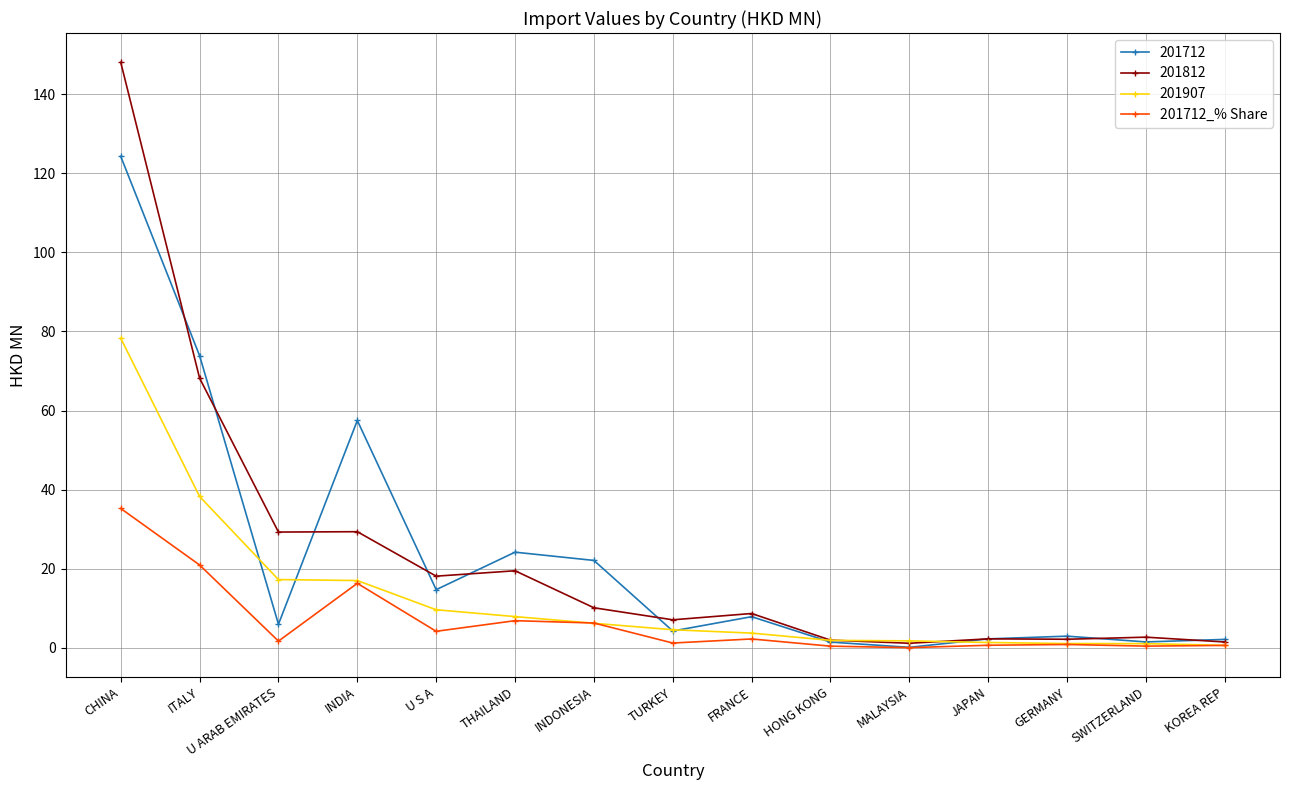

Is this an area chart (filled region under the line)?

No